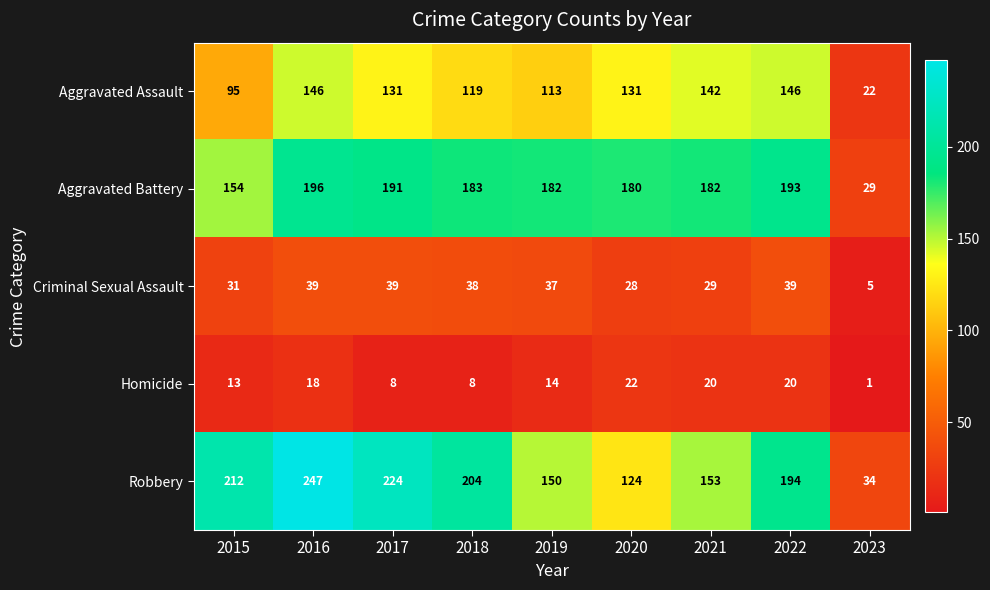

What is the sum of all Criminal Sexual Assault values?

285